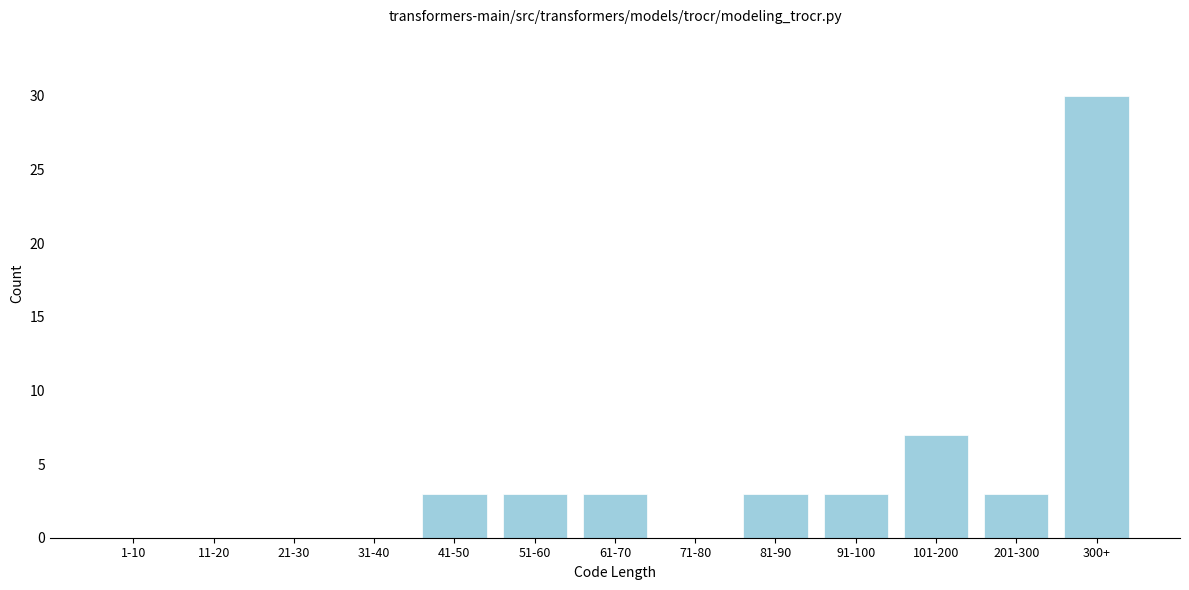

Reading left to right, transcribe all the data shown in this chart.

1-10=0	11-20=0	21-30=0	31-40=0	41-50=3	51-60=3	61-70=3	71-80=0	81-90=3	91-100=3	101-200=7	201-300=3	300+=30